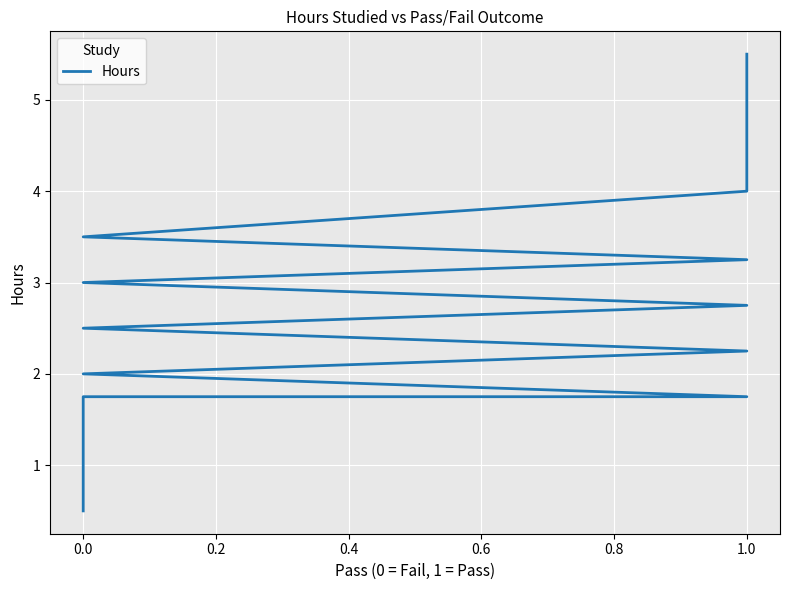

What is the change in value from 0.0 to 1.0?

+1.2